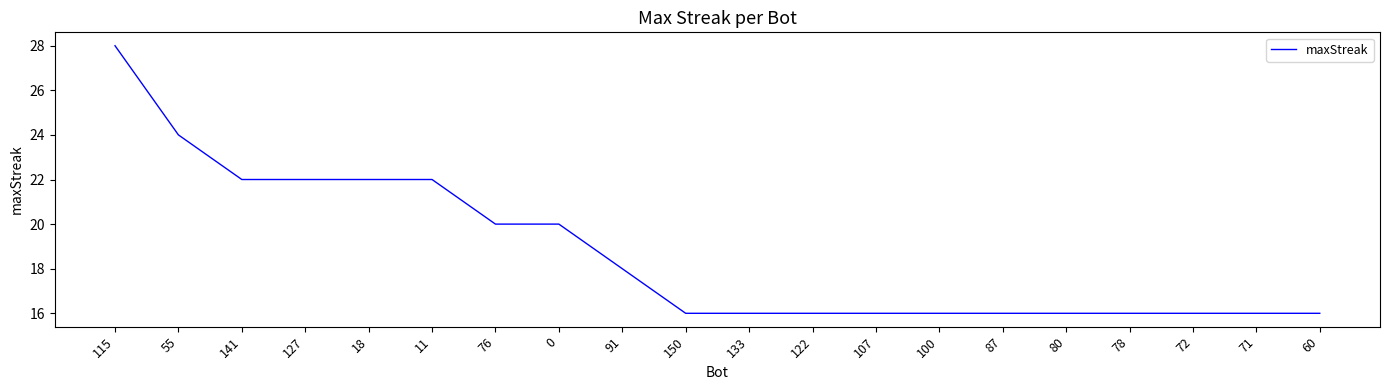

What is the maximum value shown in the chart?

28